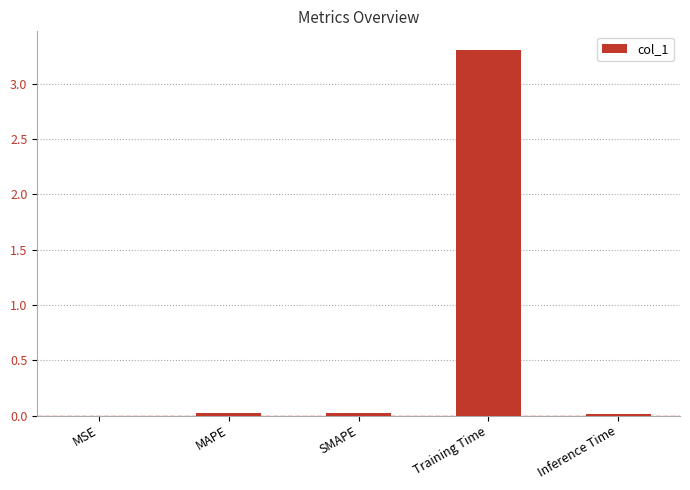

Which label corresponds to the largest value in the chart?

Training Time